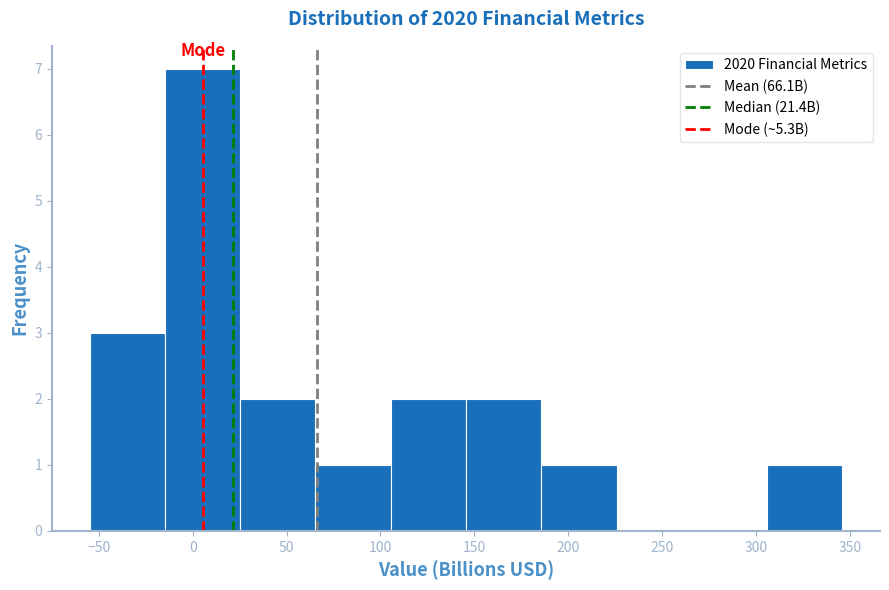

Reading left to right, transcribe this chart: for each bar, give the range it covers on the x-axis and its height. Neither the bar edges nor the heights are printed on the chart, so give them approximately, as read against the axes.

-55 to -15: 3
-15 to 25: 7
25 to 65: 2
65 to 105: 1
105 to 145: 2
145 to 185: 2
185 to 225: 1
225 to 265: 0
265 to 305: 0
305 to 345: 1